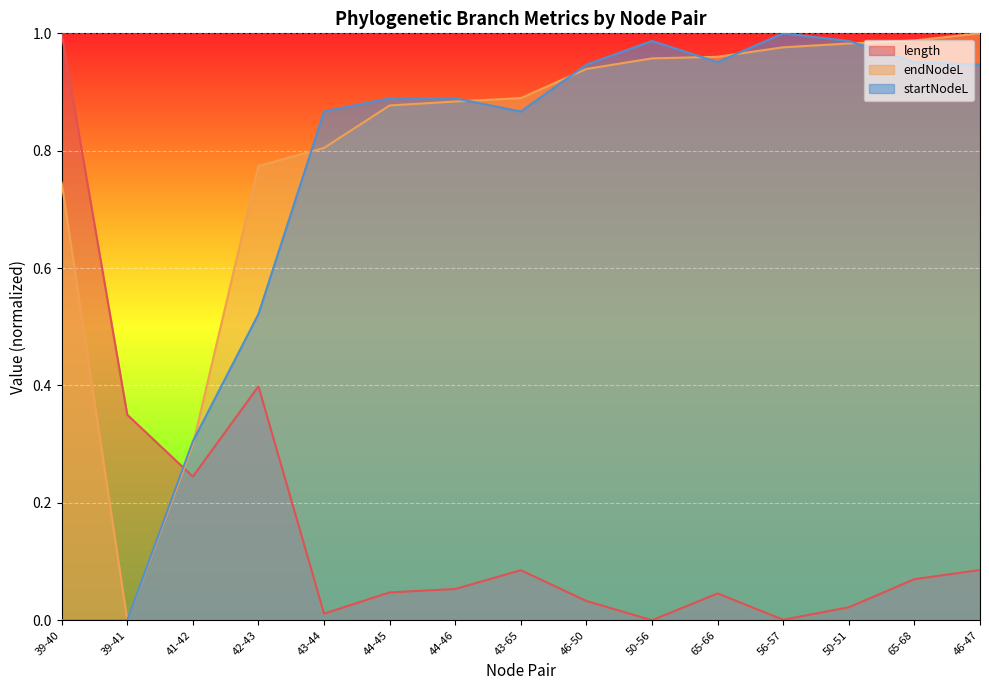

Rank the series at 46-50 from lowest to highest value.

length, endNodeL, startNodeL